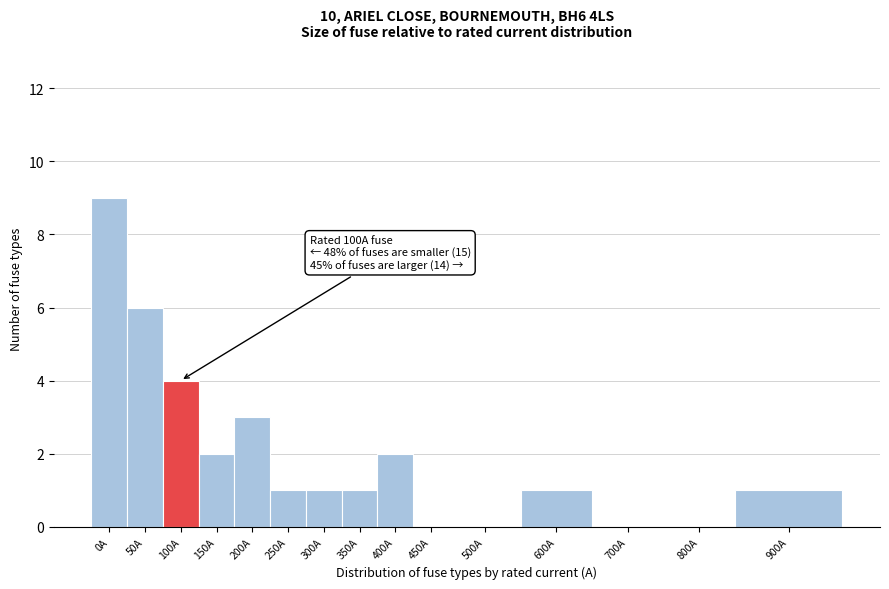

Reading left to right, list all the values displayed in this chart.

0A=9	50A=6	100A=4	150A=2	200A=3	250A=1	300A=1	350A=1	400A=2	450A=0	500A=0	600A=1	700A=0	800A=0	900A=1